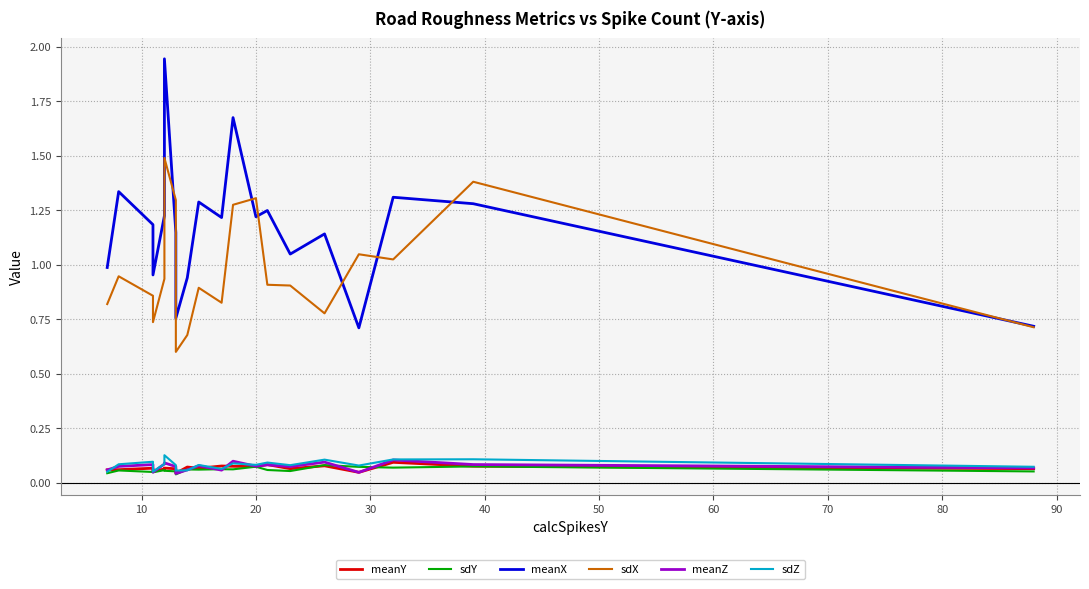

Count the meanZ values in the range 0 to 1.

20